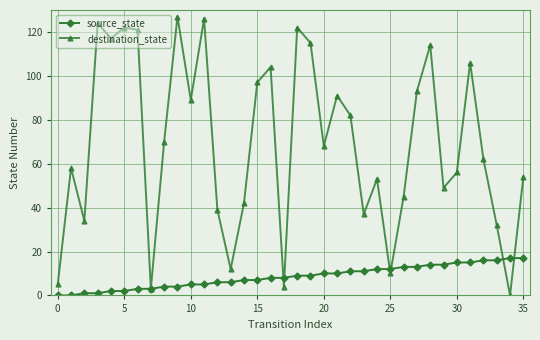

Which series has the largest total across all categories?

destination_state